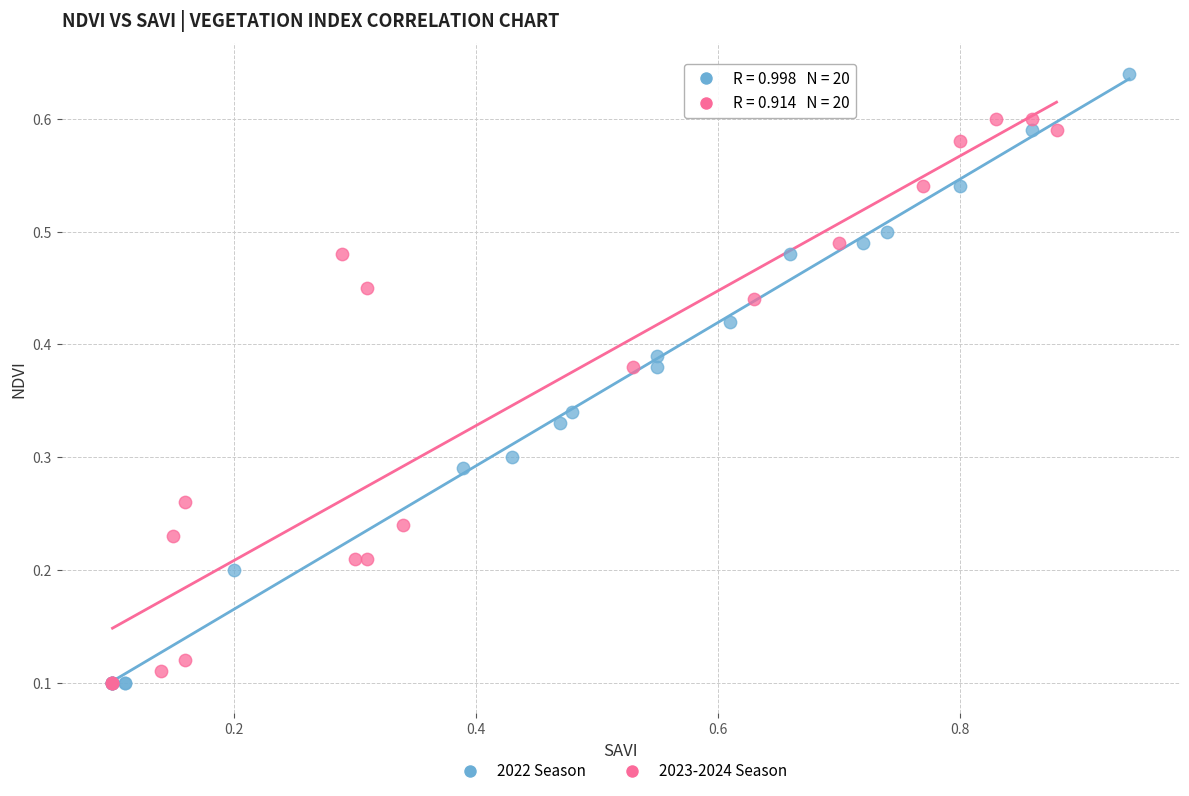

What are all the series names shown in the legend?

2022 Season, 2023-2024 Season